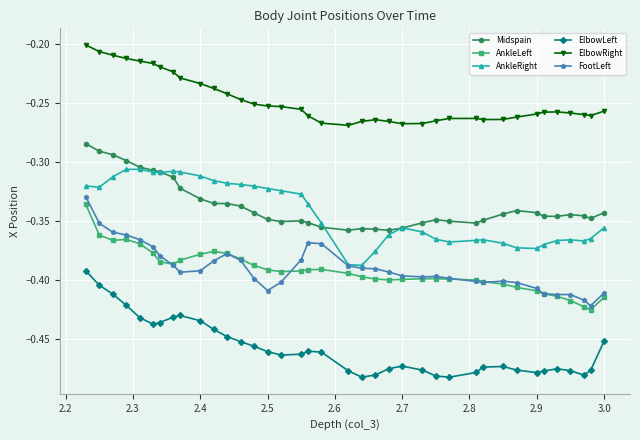

True or false: FootLeft and Midspain cross at least once.

False